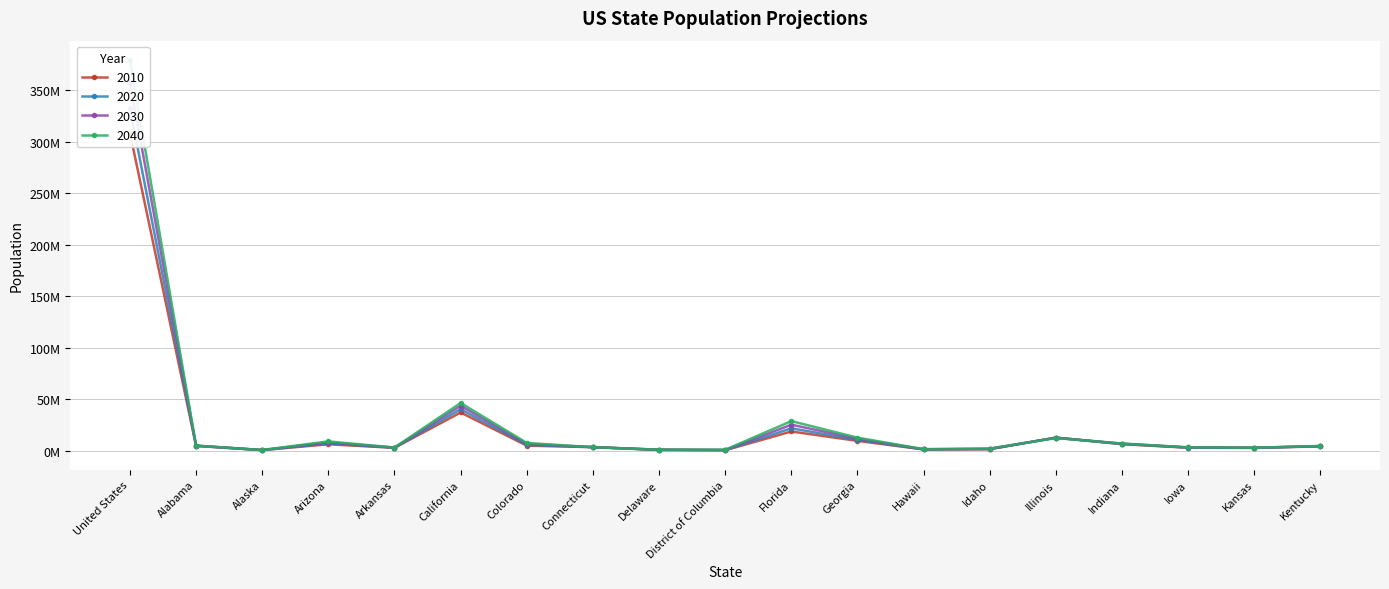

Read the 2040 value at Alabama, to the nearest 50.

5056800